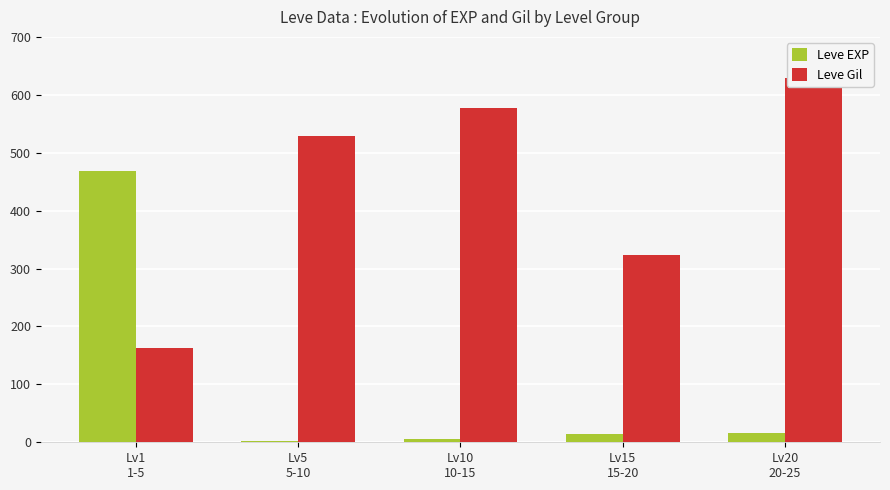

True or false: Leve Gil has a value of 576.7 at Lv10
10-15.

True